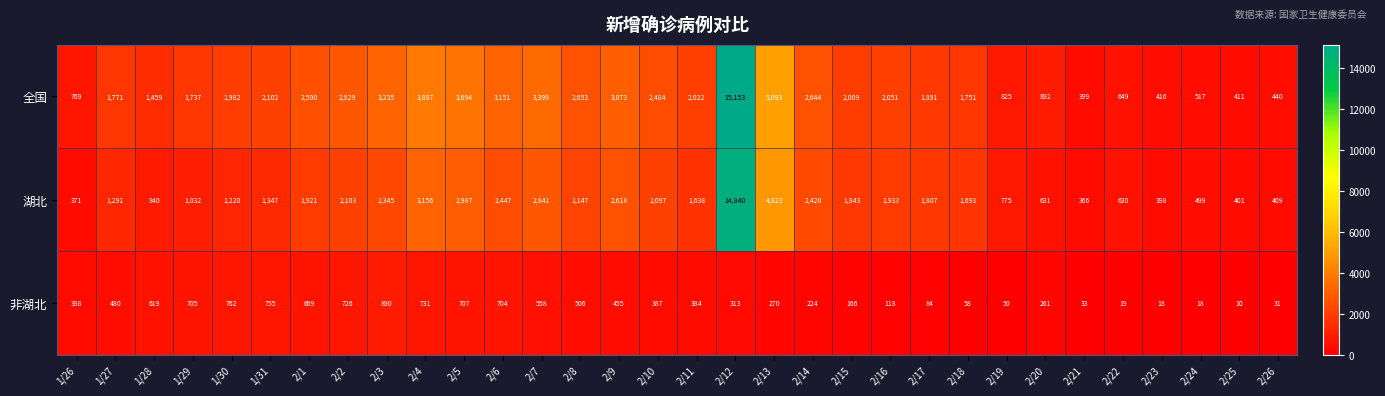

Is it true that 全国 equals 131 at 2/23?

False